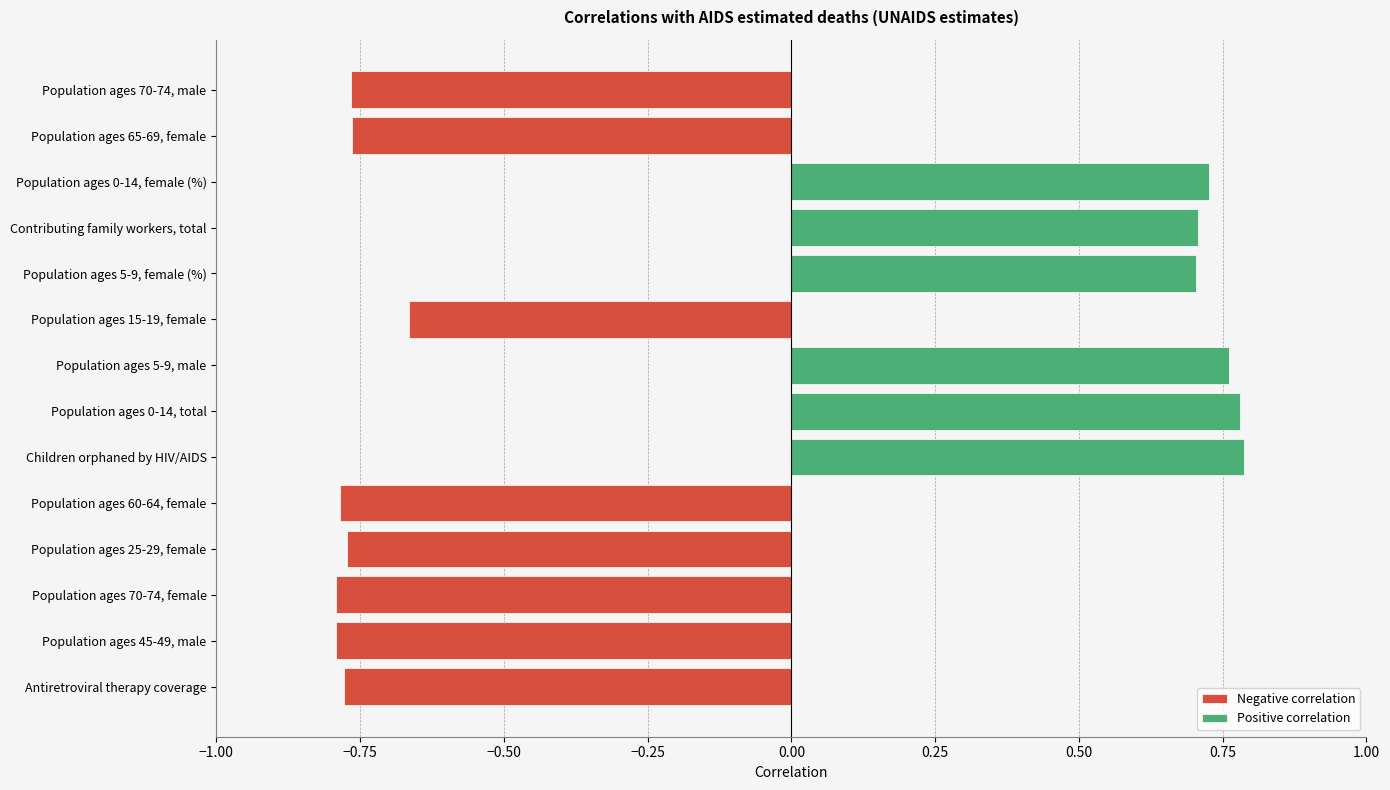

What is the value of the 8th bar from the left?

0.8